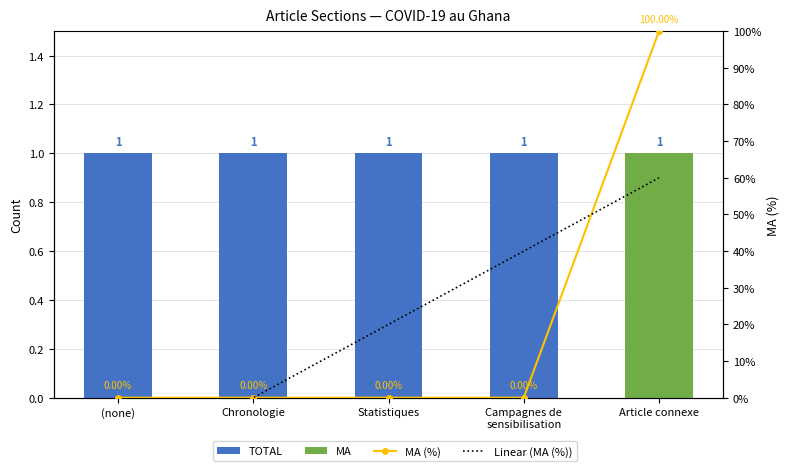

How many distinct data groups are displayed?

4